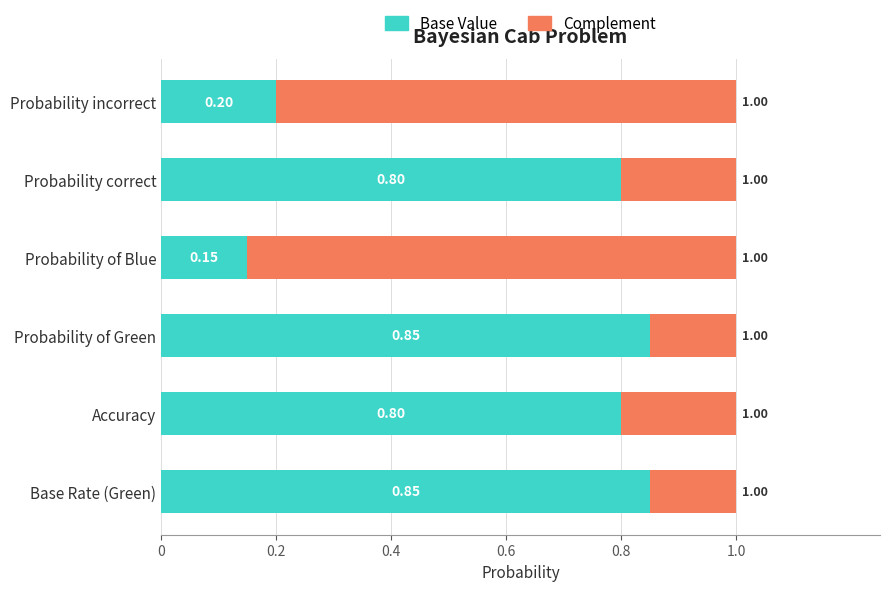

What is the total value across all series at Probability correct?

1.0